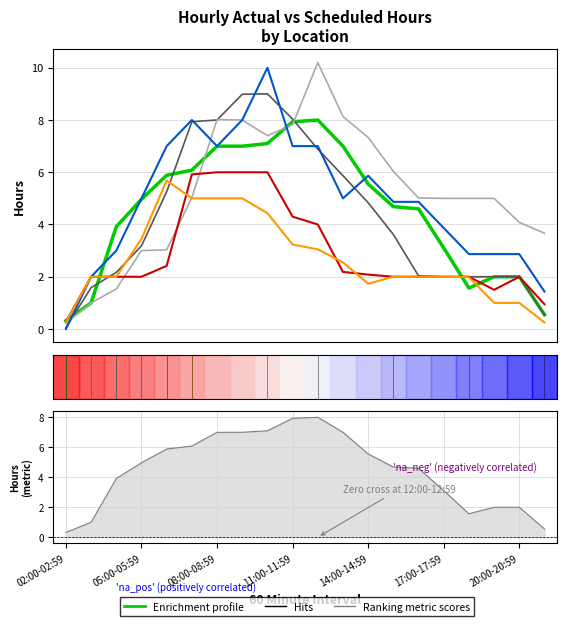

What is the difference between the maximum and minimum values in the Actual Hours (359042) series?

9.0